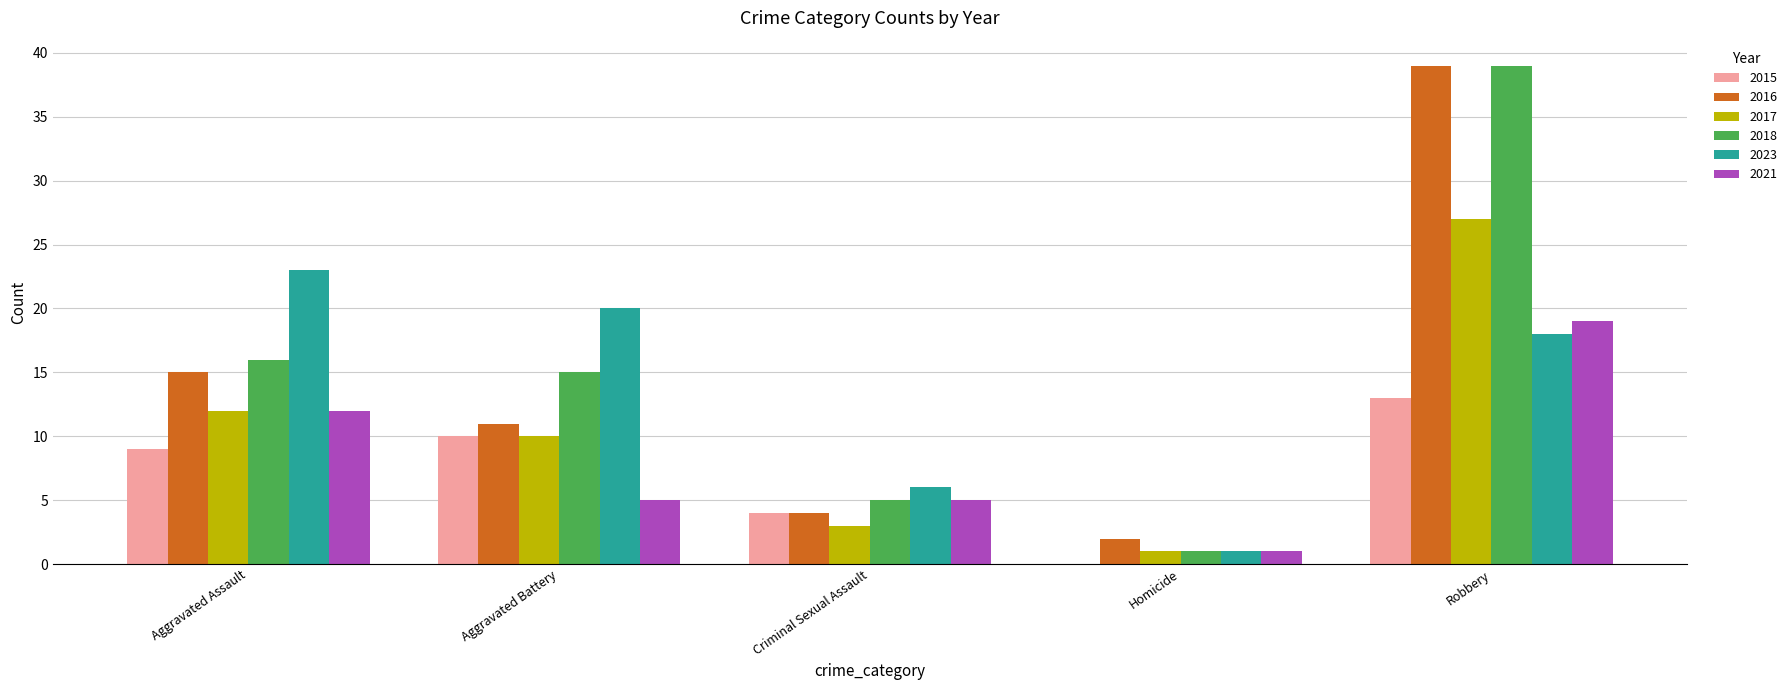

The 2018 series shows 15 at Aggravated Battery. True or false?

True